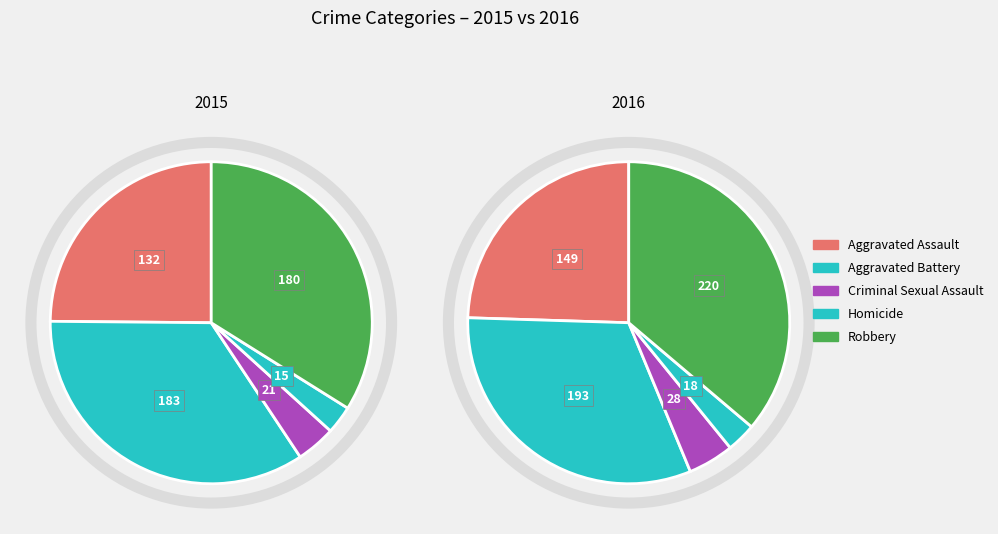

What is the total percentage of Homicide and Criminal Sexual Assault?

6.8%